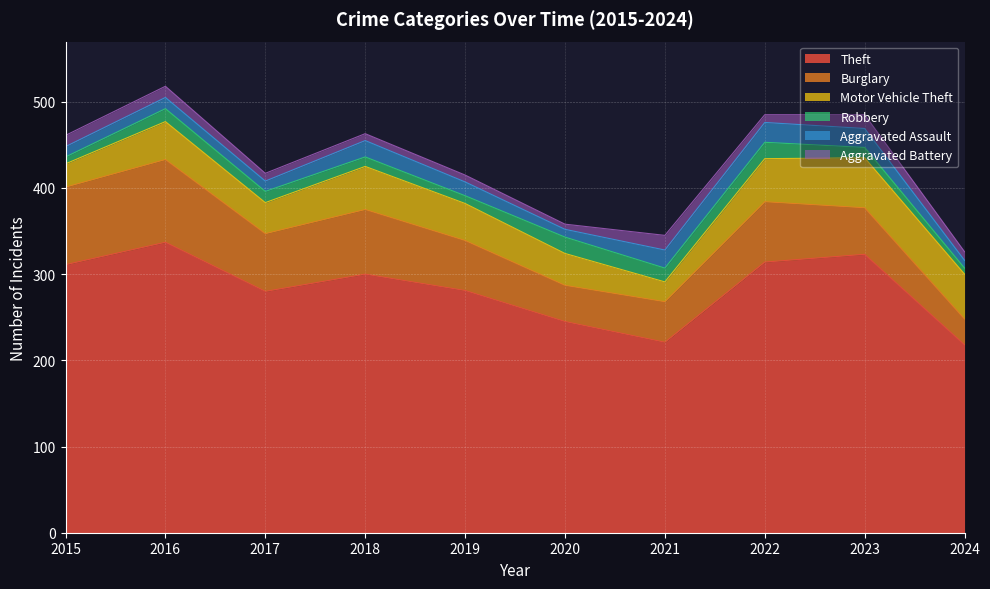

True or false: Theft has a value of 281 at 2019.

True